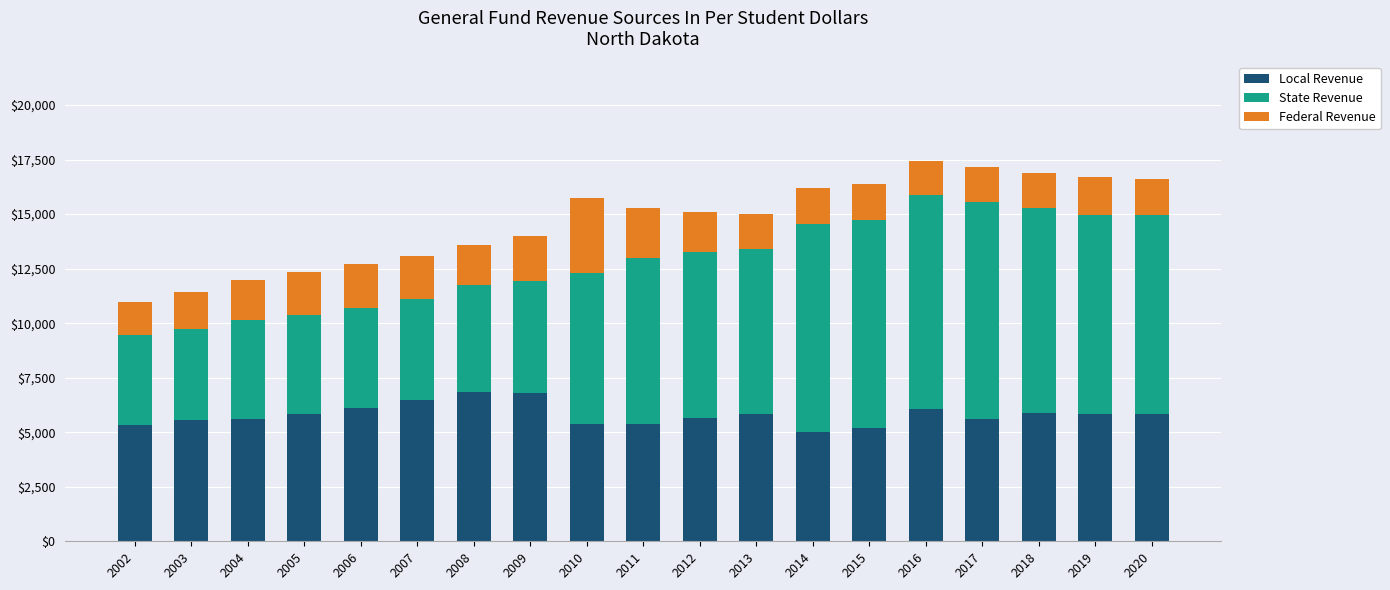

What is the sum of all Local Revenue values?

110143.3